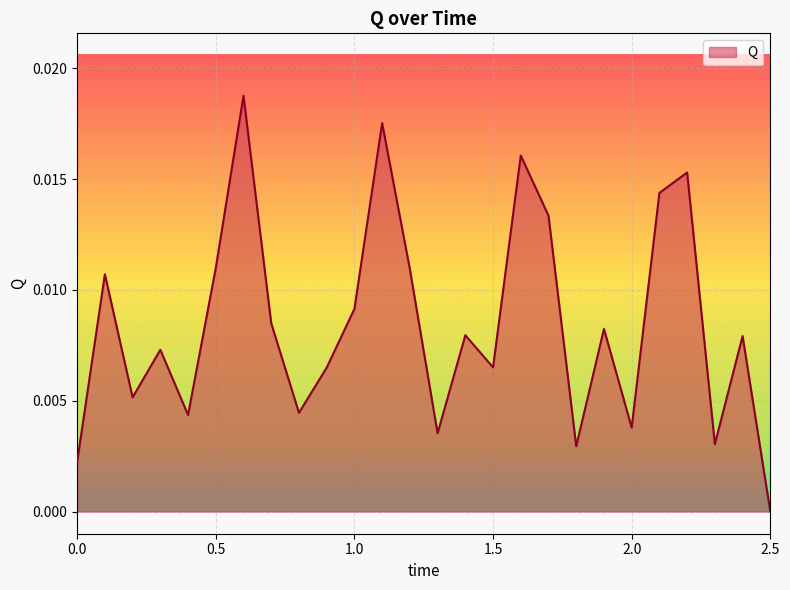

What is the label of the 15th point from the left?

1.4